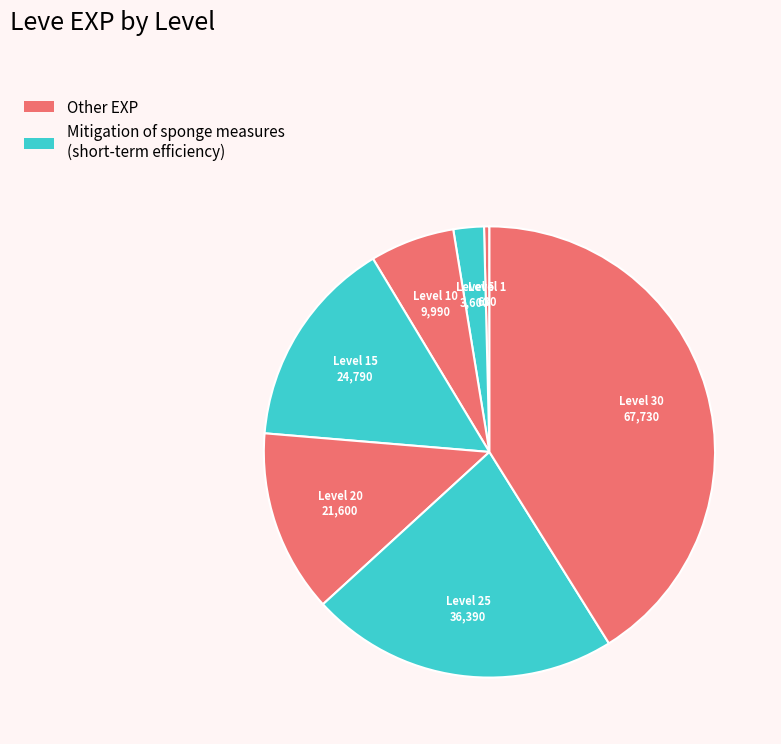

Is there a majority slice in this chart?

No